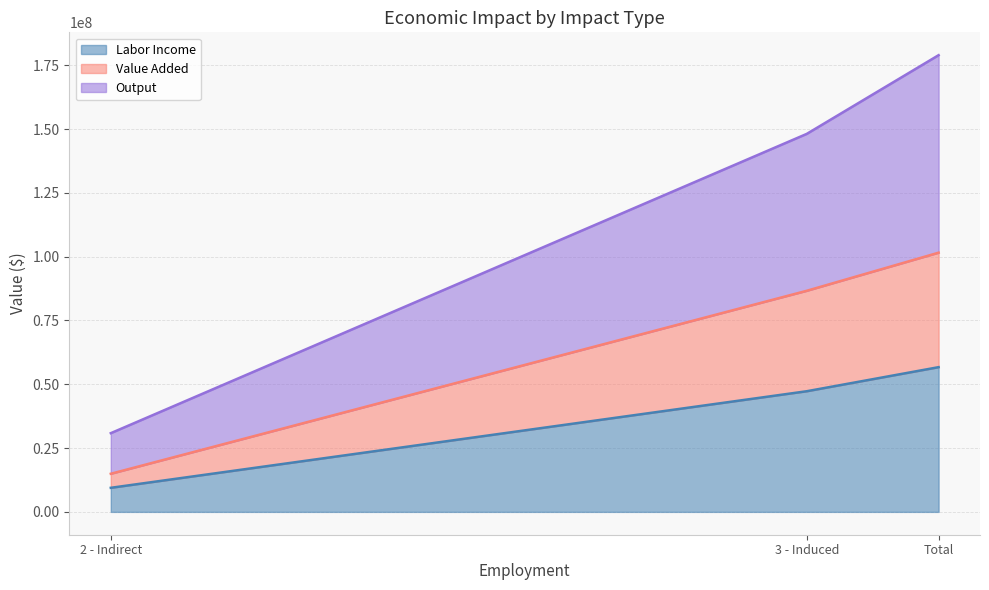

List the series in order of their overall mean, lowest first.

Labor Income, Value Added, Output